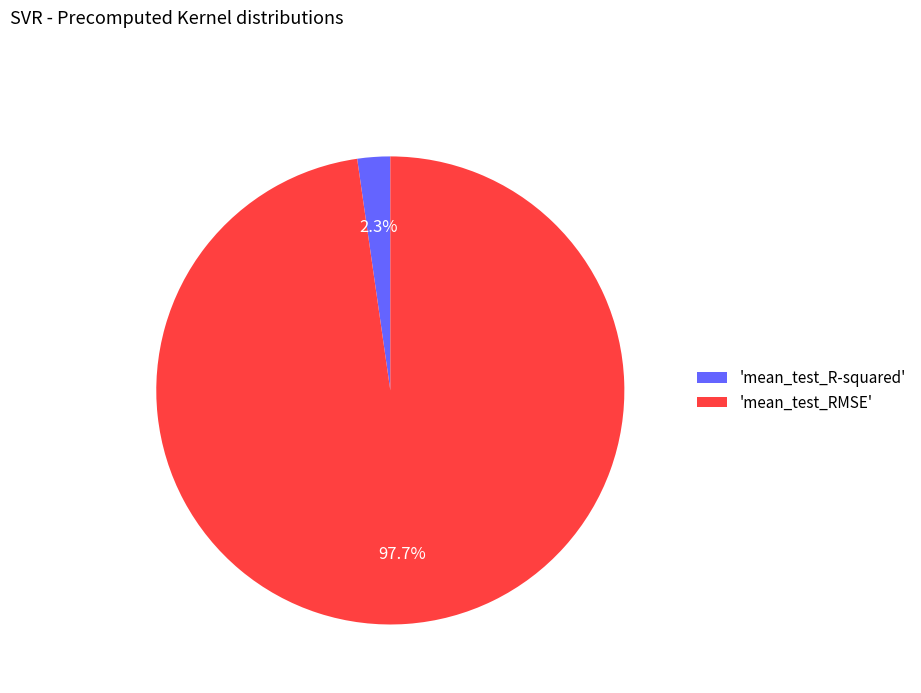

Is the sum of 'mean_test_R-squared' and 'mean_test_RMSE' greater than half?

Yes